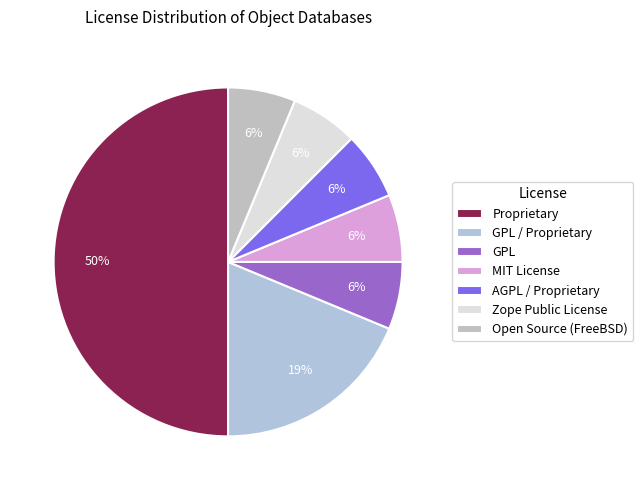

To the nearest percent, what portion does GPL / Proprietary represent?

19%